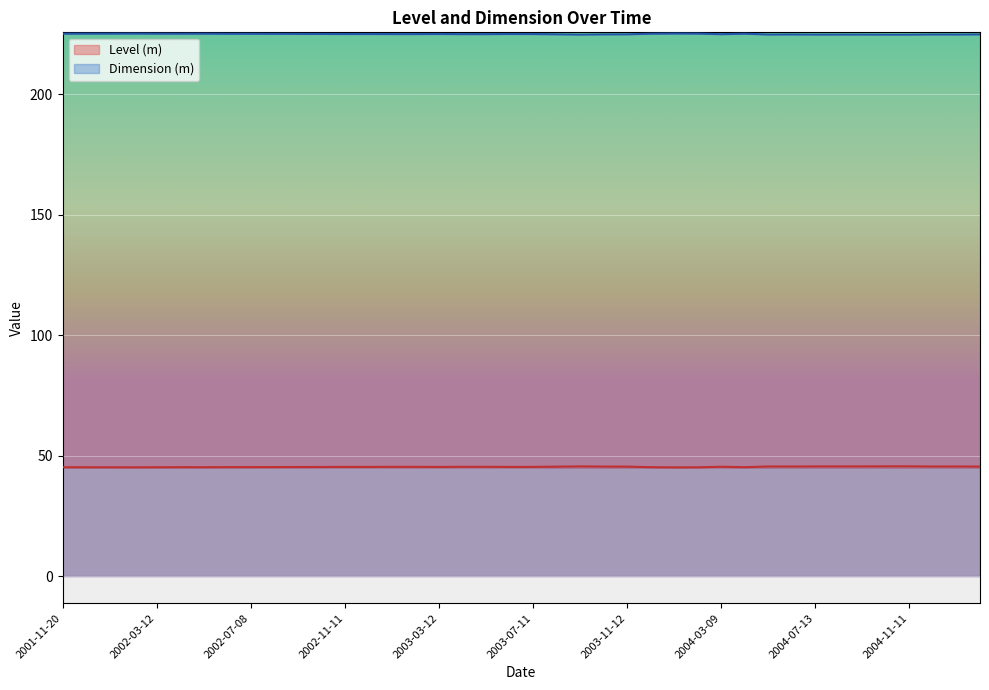

Rank the series by their average value, from highest to lowest.

Dimension (m), Level (m)